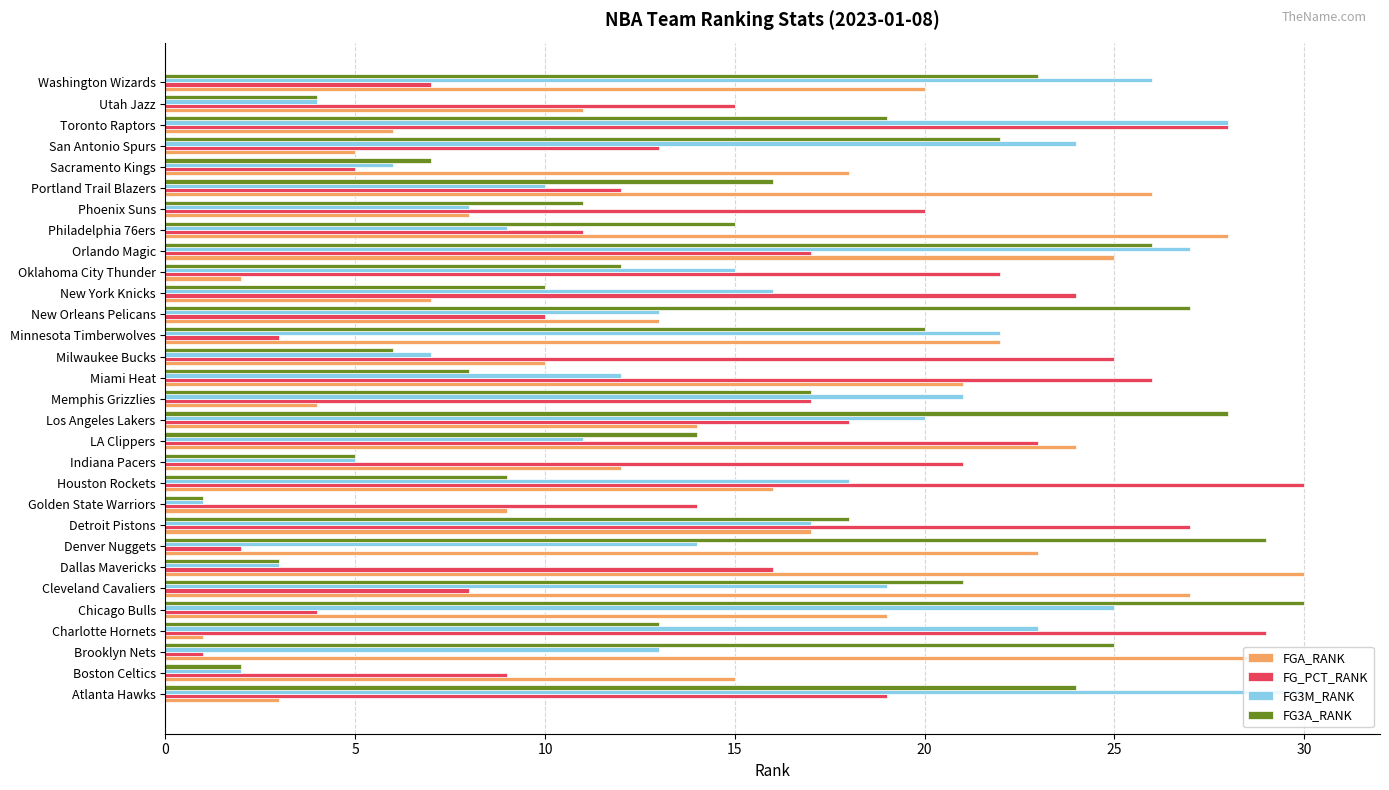

How many categories are shown in the chart?

30